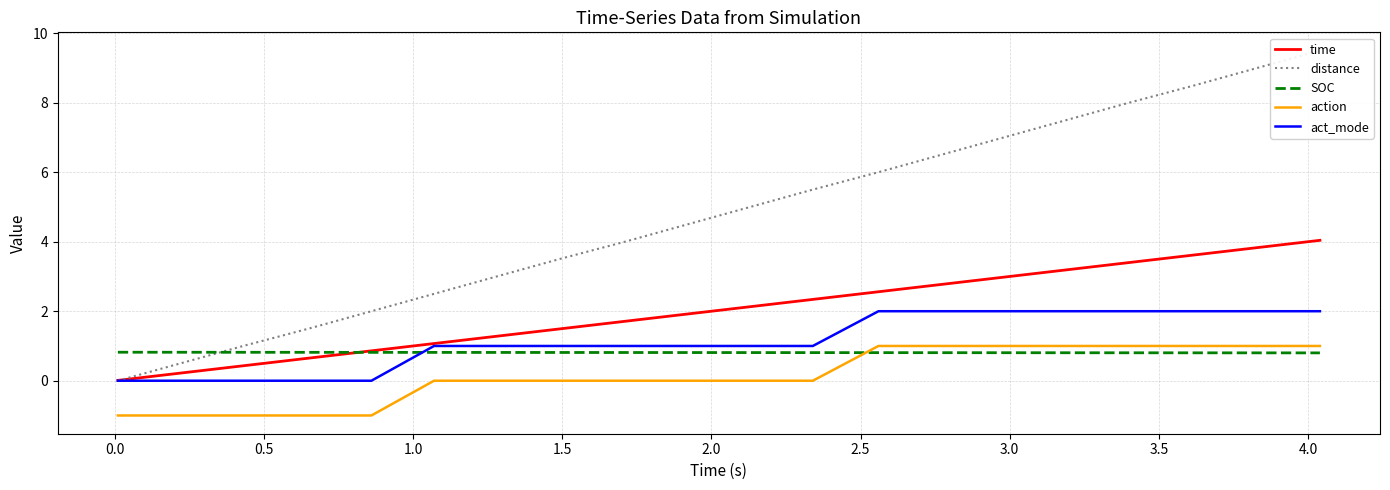

What is the value of the time point at the 17th from the left?

3.4